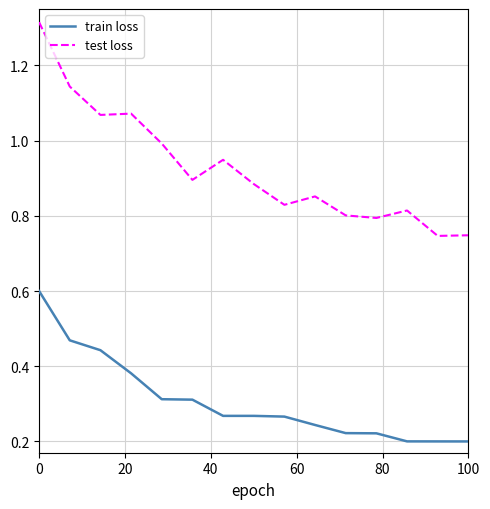

True or false: test loss and train loss cross at least once.

False